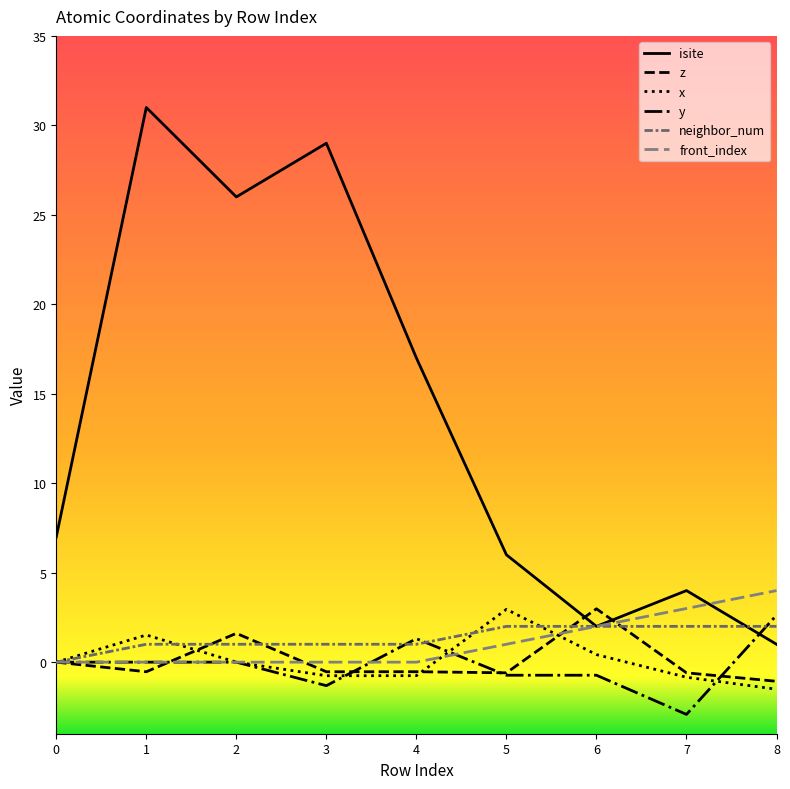

How many lines are shown in the chart?

6